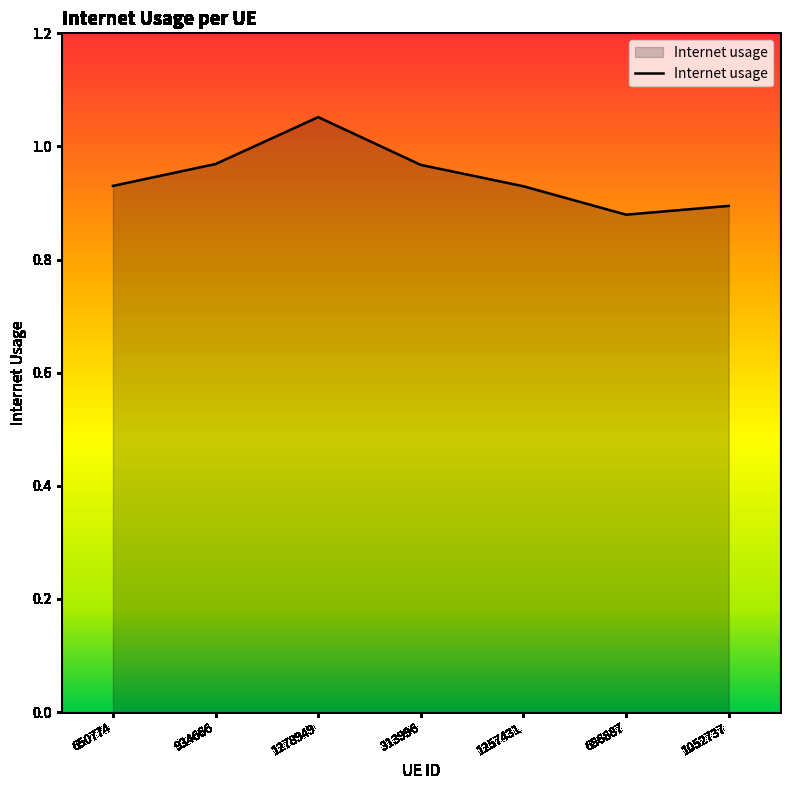

Which has a higher value, 650774 or 934666?

934666